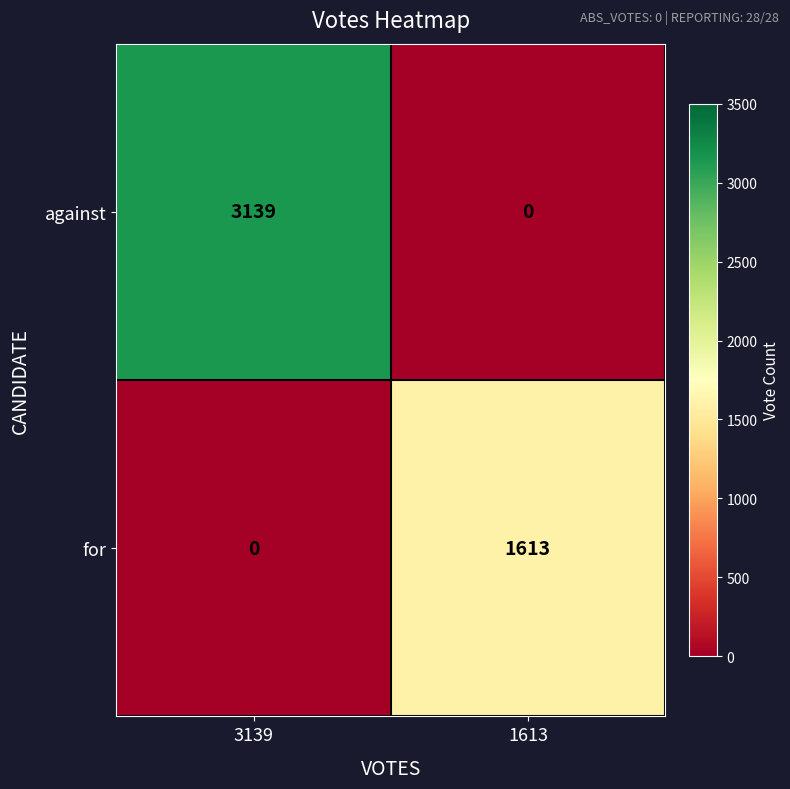

Reading left to right, transcribe all the data shown in this chart.

against: 3139	0
for: 0	1613